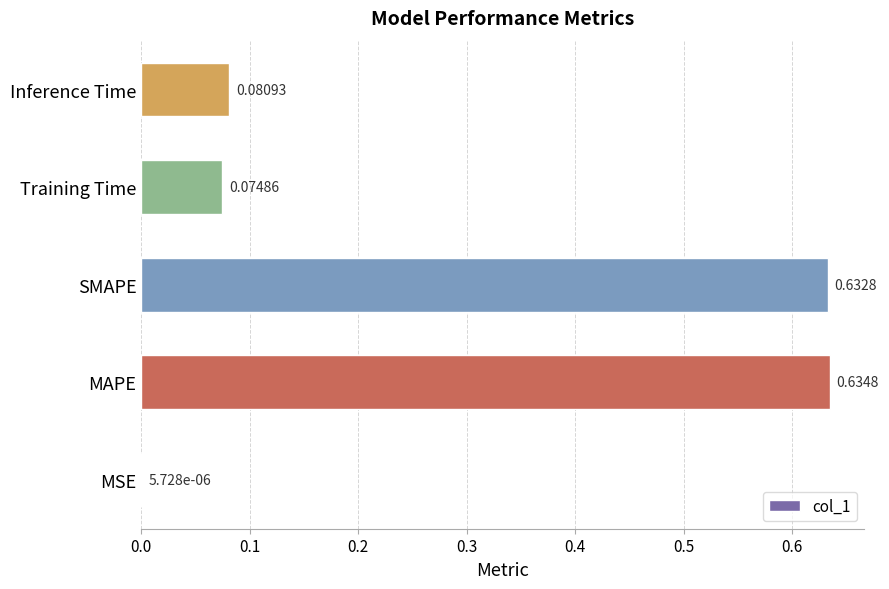

What is the sum of the values at Inference Time and SMAPE?

0.7